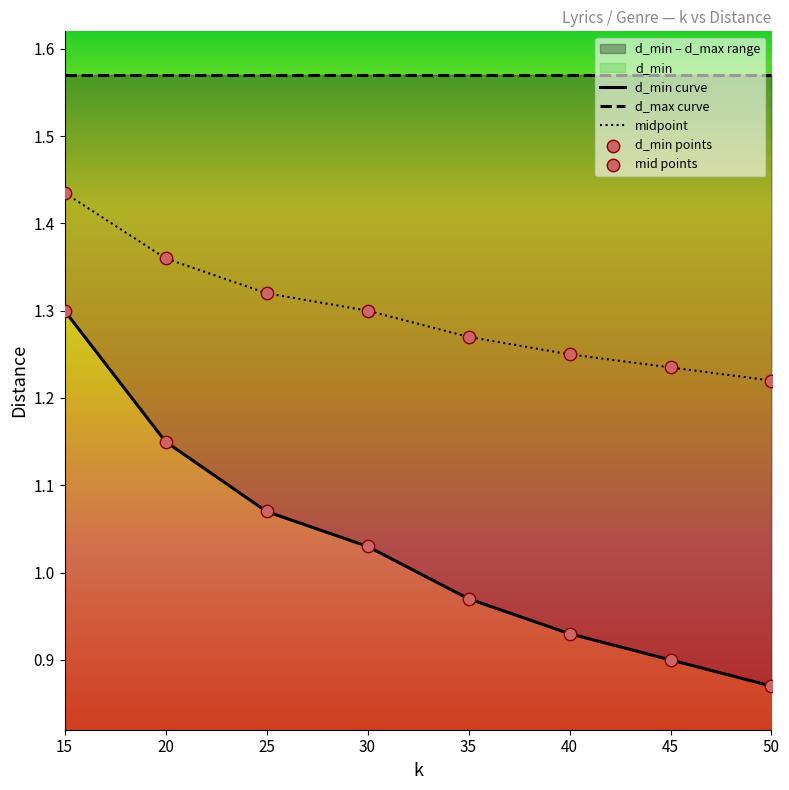

What is the total value across all series at 30?

6.2